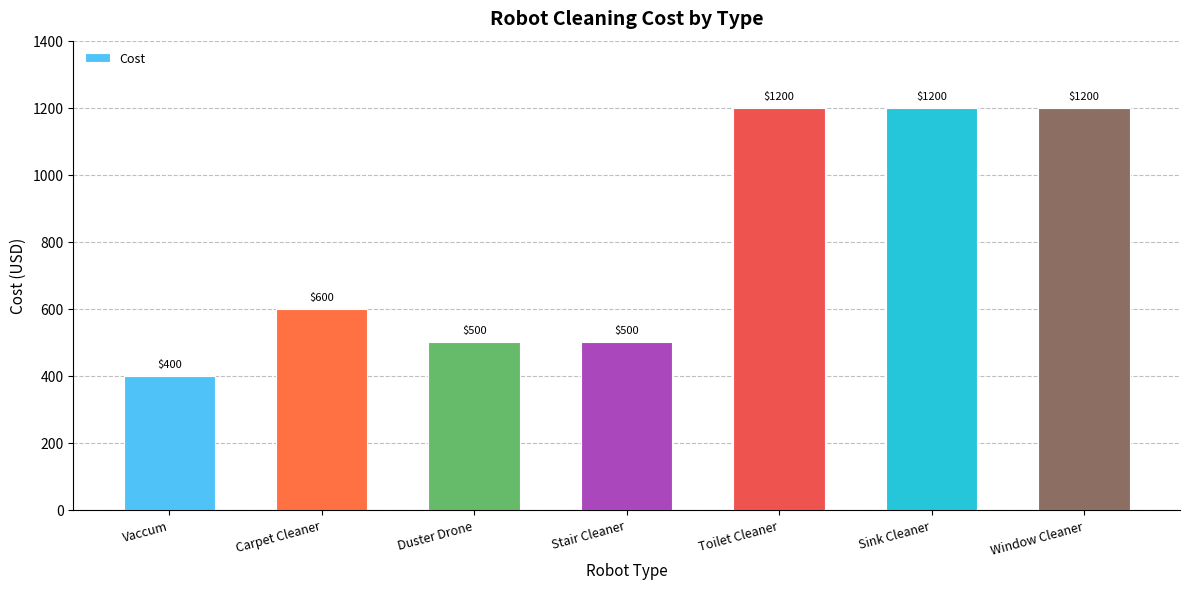

Which has a higher value, Sink Cleaner or Duster Drone?

Sink Cleaner